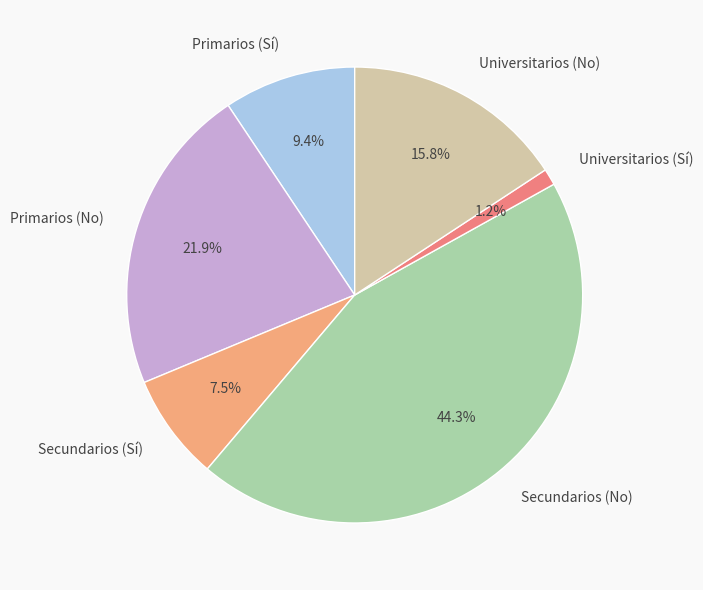

Rank the categories by value from lowest to highest.

Universitarios (Sí), Secundarios (Sí), Primarios (Sí), Universitarios (No), Primarios (No), Secundarios (No)